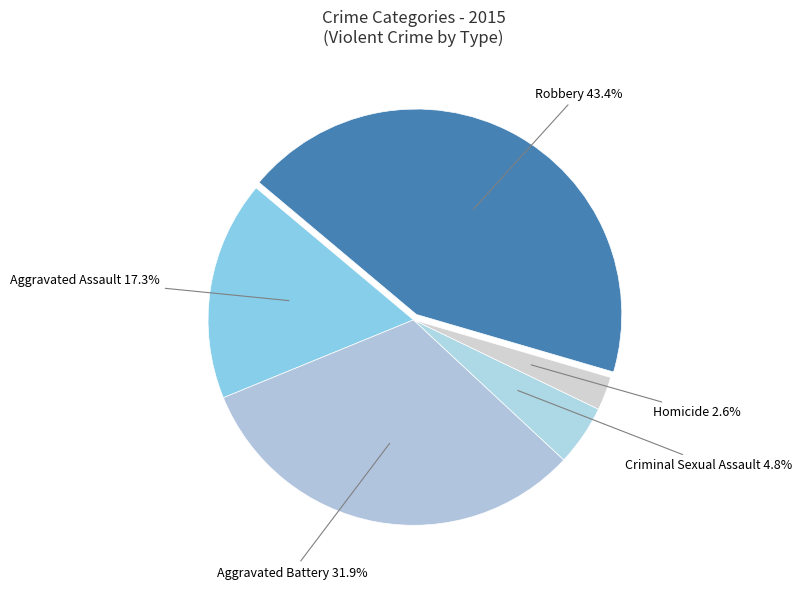

To the nearest percent, what is the combined percentage of Aggravated Assault and Criminal Sexual Assault?

22%